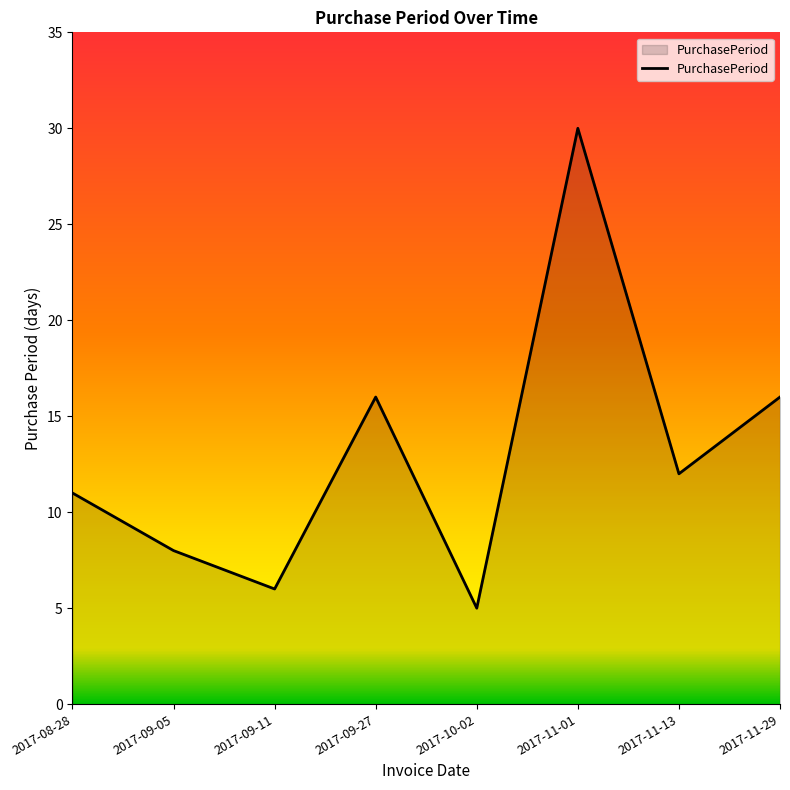

Where is the first local maximum?

2017-09-27